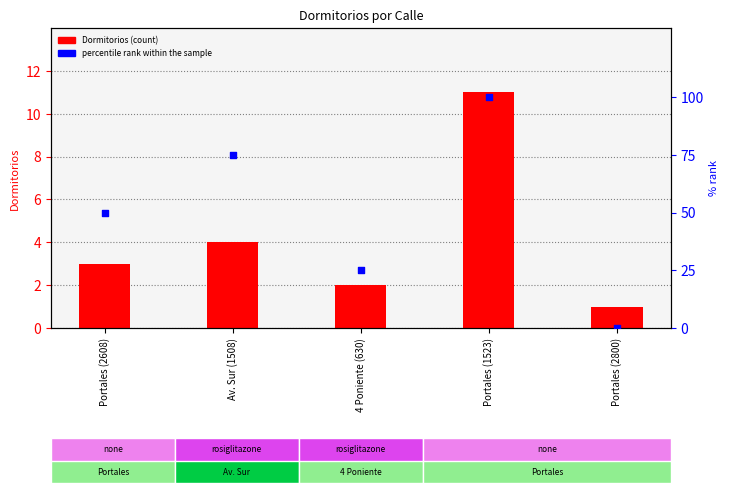

What is the total value across all series at Portales (2800)?

1